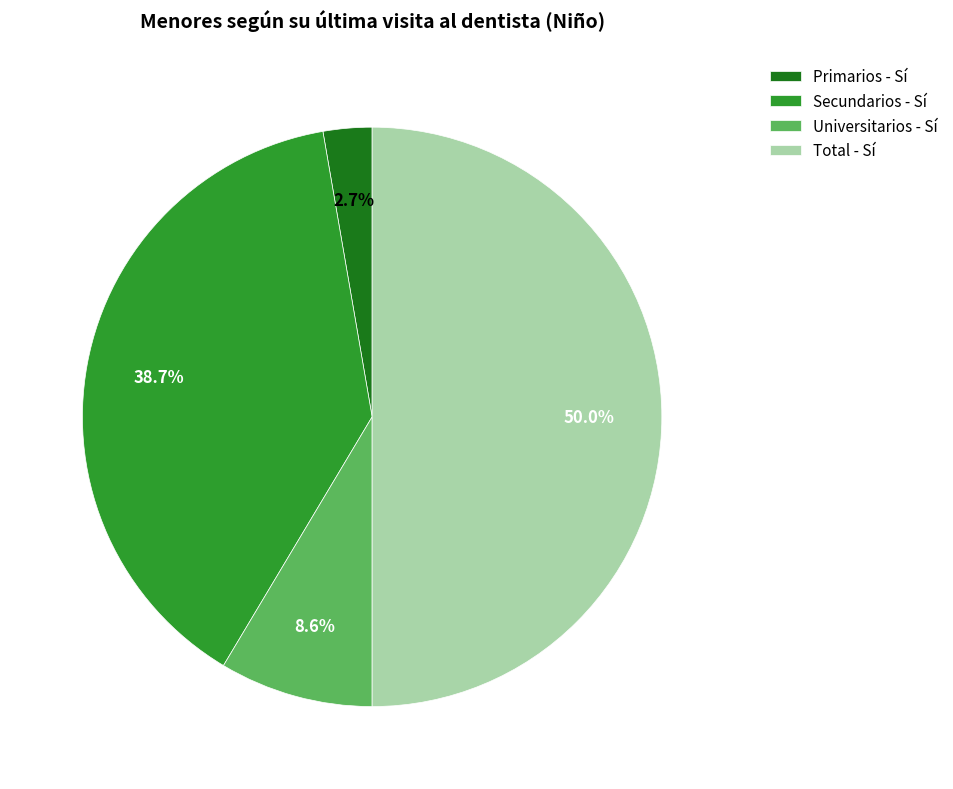

How many segments does this pie chart have?

4